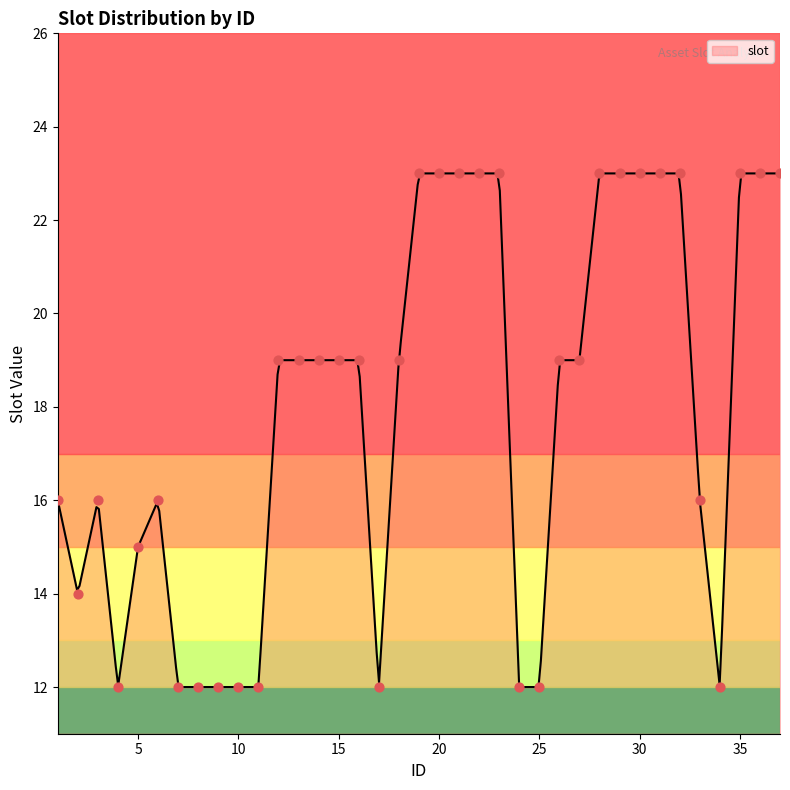

What is the change in value from 5 to 27?

+4